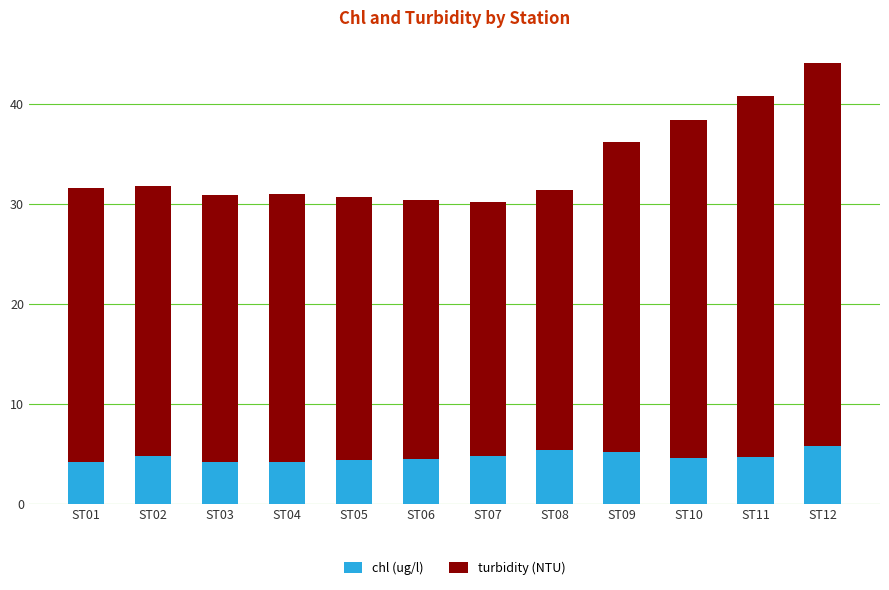

Does the chart contain stacked bars?

Yes